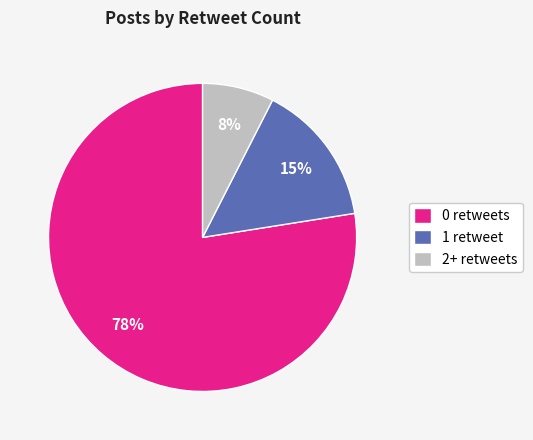

Between 2+ retweets and 1 retweet, which is larger?

1 retweet